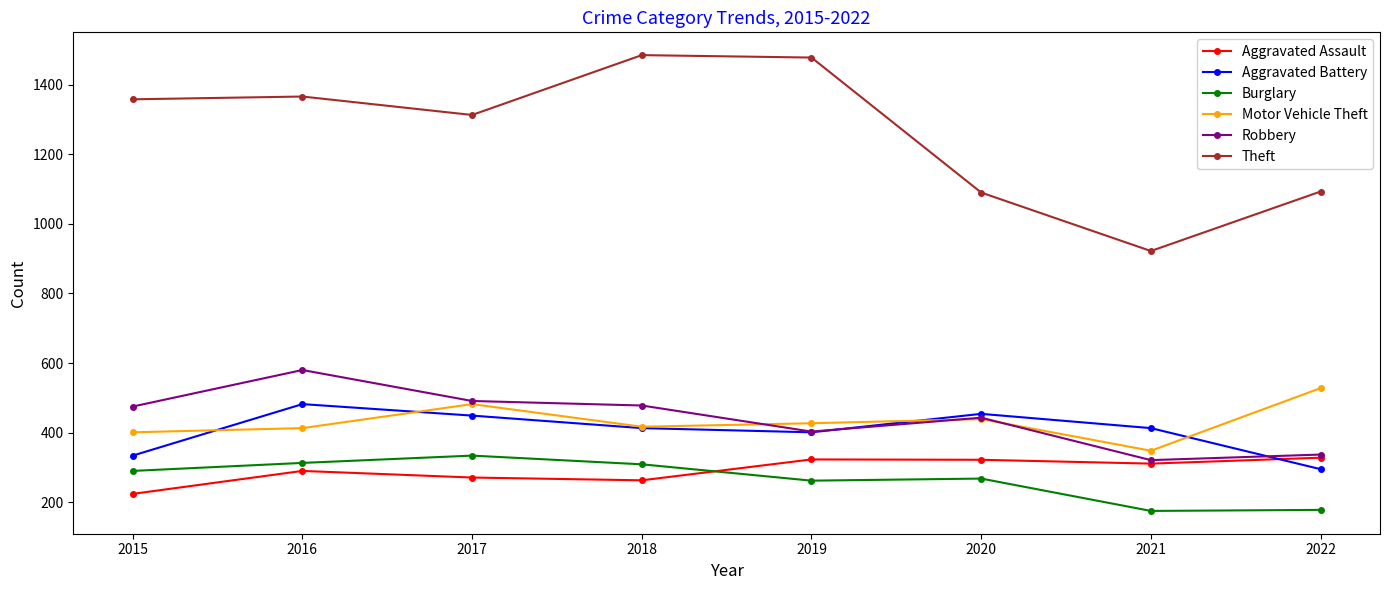

At which label is Robbery closest to 450?

2020